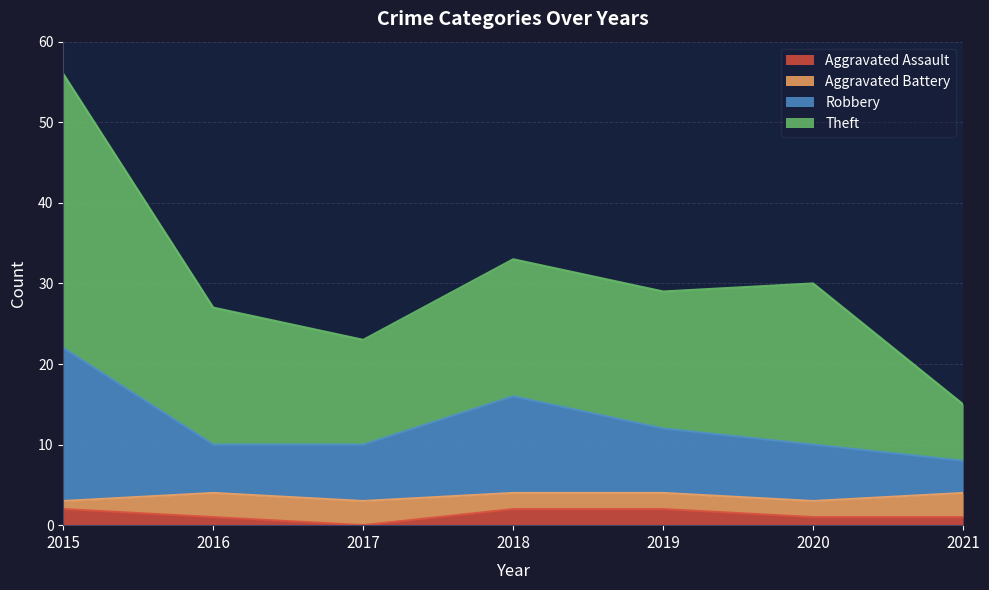

What is the greatest value displayed?

56